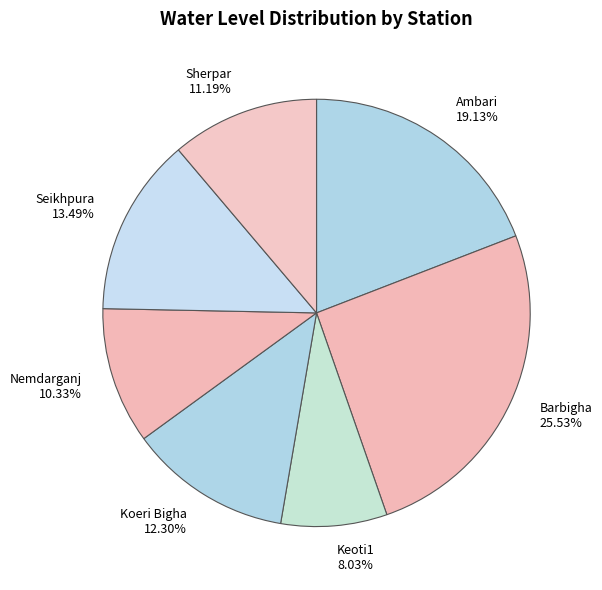

The Nemdarganj slice represents 10% of the pie. True or false?

True